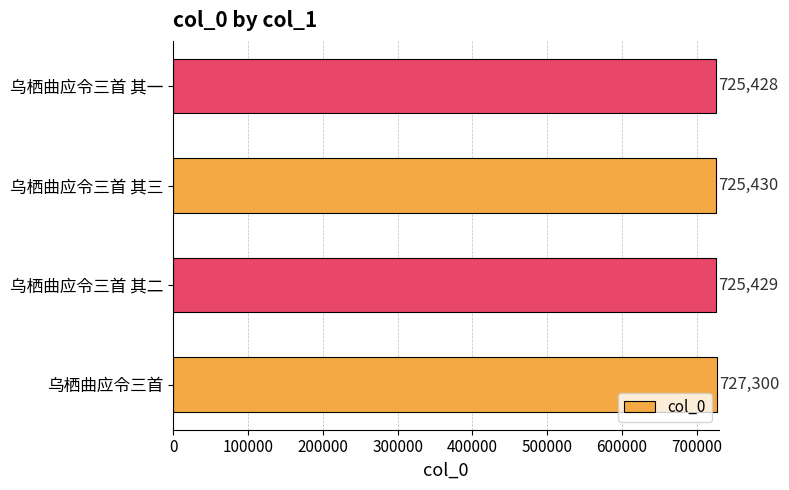

The value at 乌栖曲应令三首 其二 is 1068964. True or false?

False